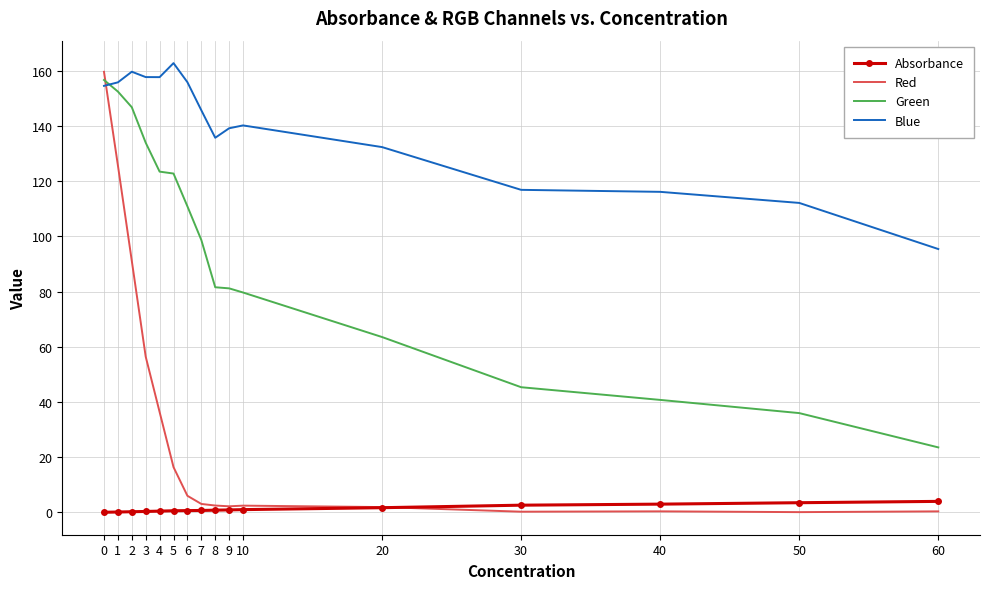

What is the sum of all Absorbance values?

20.4